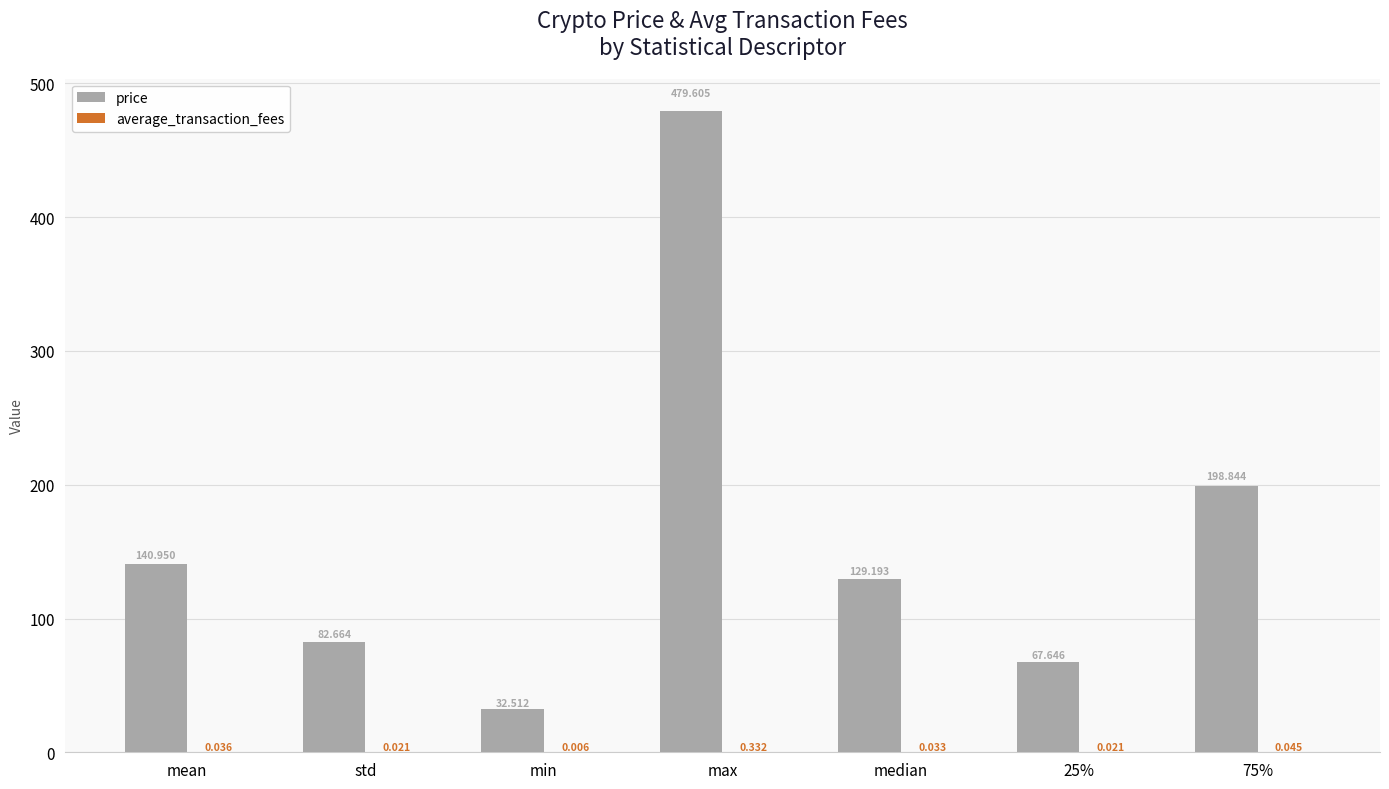

What is the spread (max minus min) of values at min?

32.5